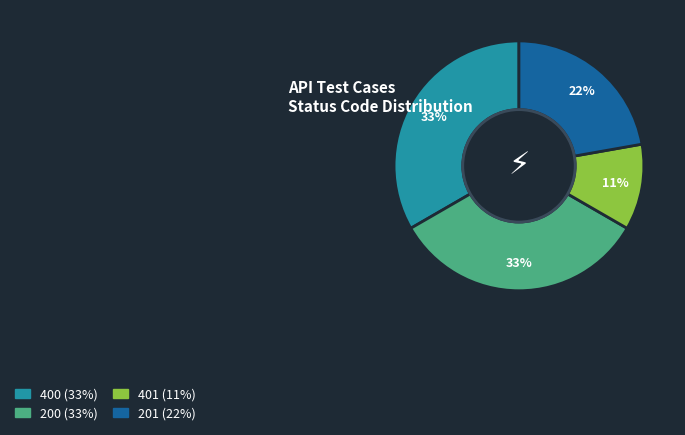

Does any single category account for the majority?

No